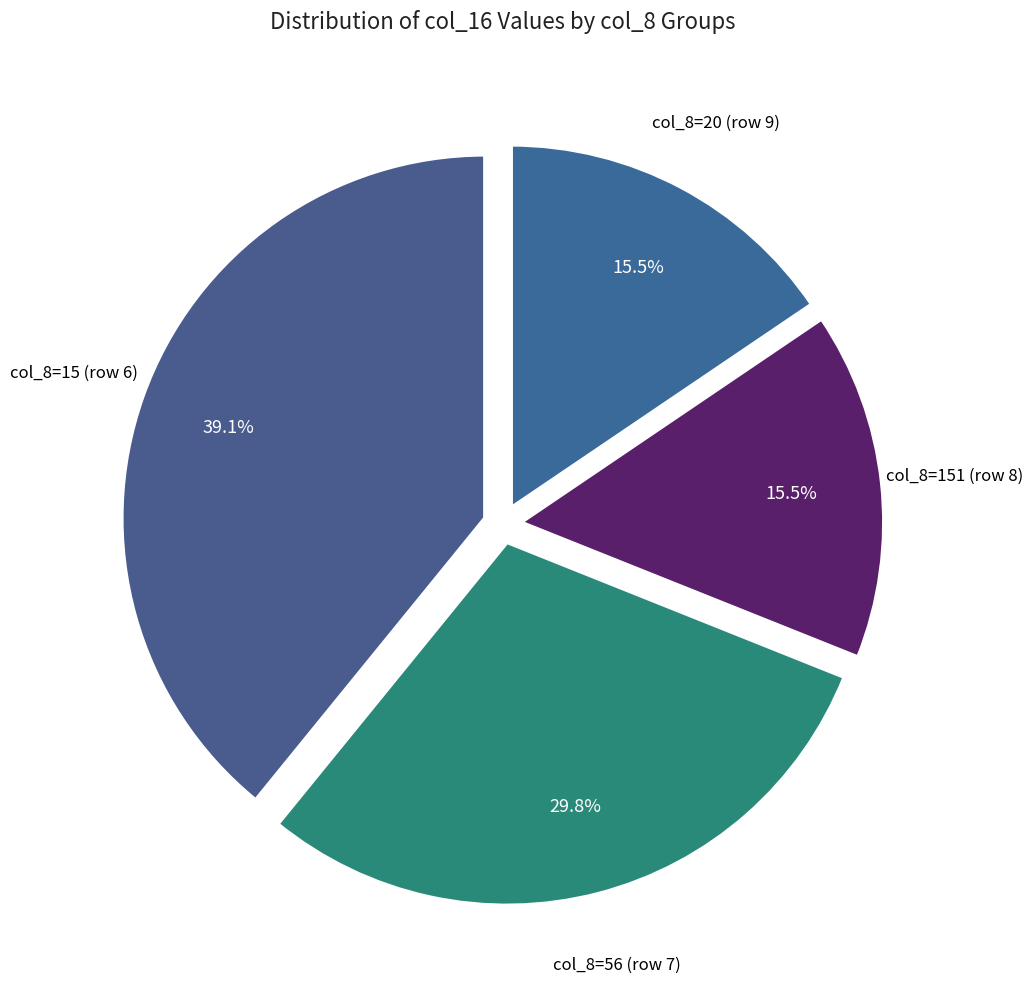

Which has a higher value, col_8=56 (row 7) or col_8=151 (row 8)?

col_8=56 (row 7)